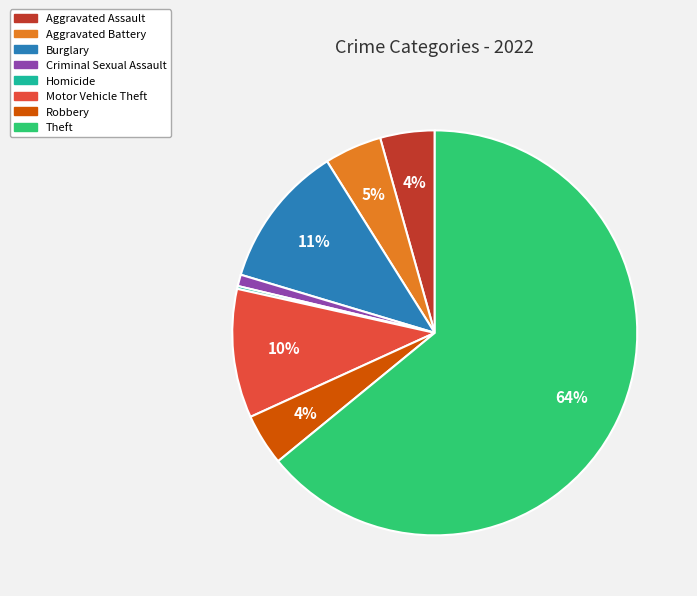

To the nearest percent, what is the average slice percentage?

12%